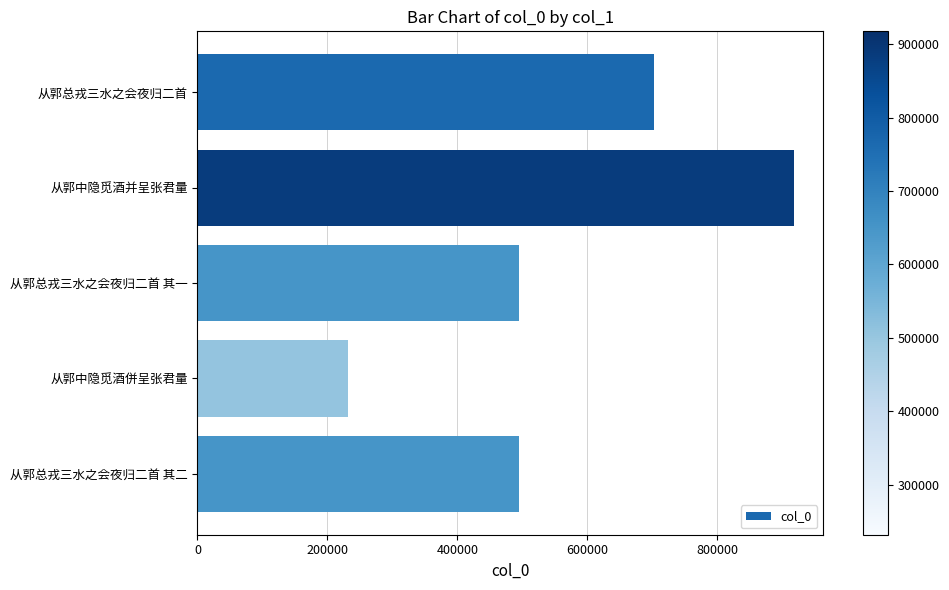

Is it true that the value at 从郭总戎三水之会夜归二首 其二 is 494168?

True